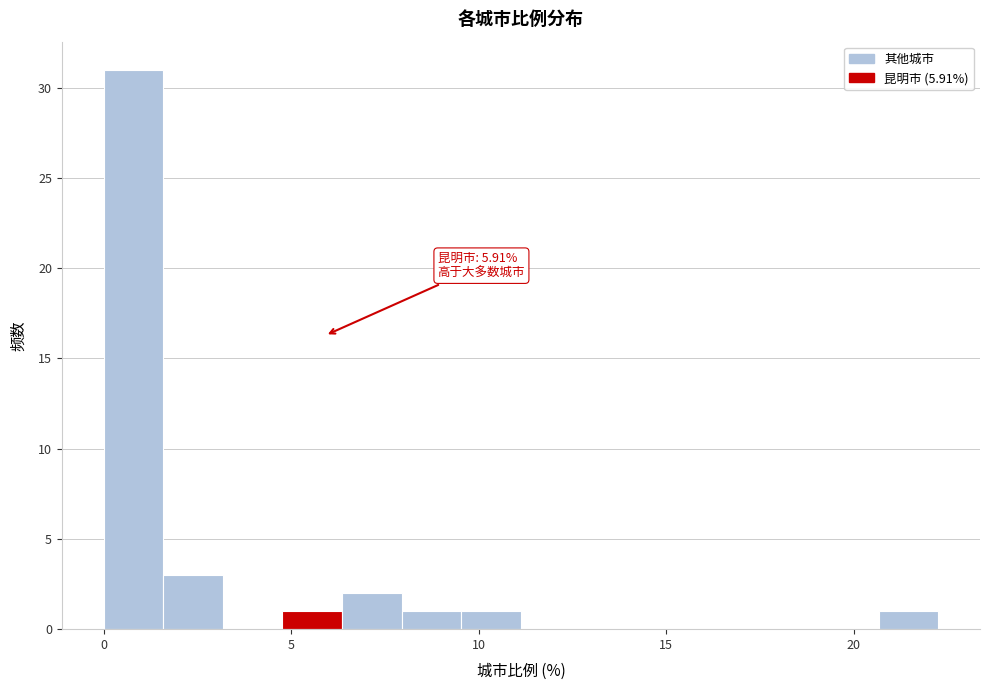

Around what value on the x-axis is the tallest bar? Give the approximate position of its centre, as read against the axis.

1.0